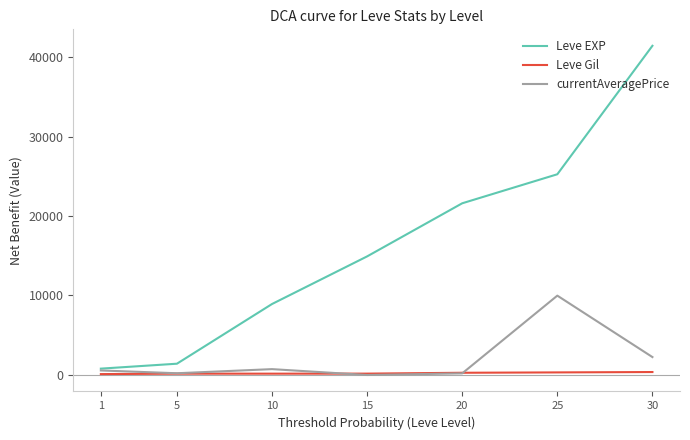

What is the highest value of the Leve EXP series?

41410.0